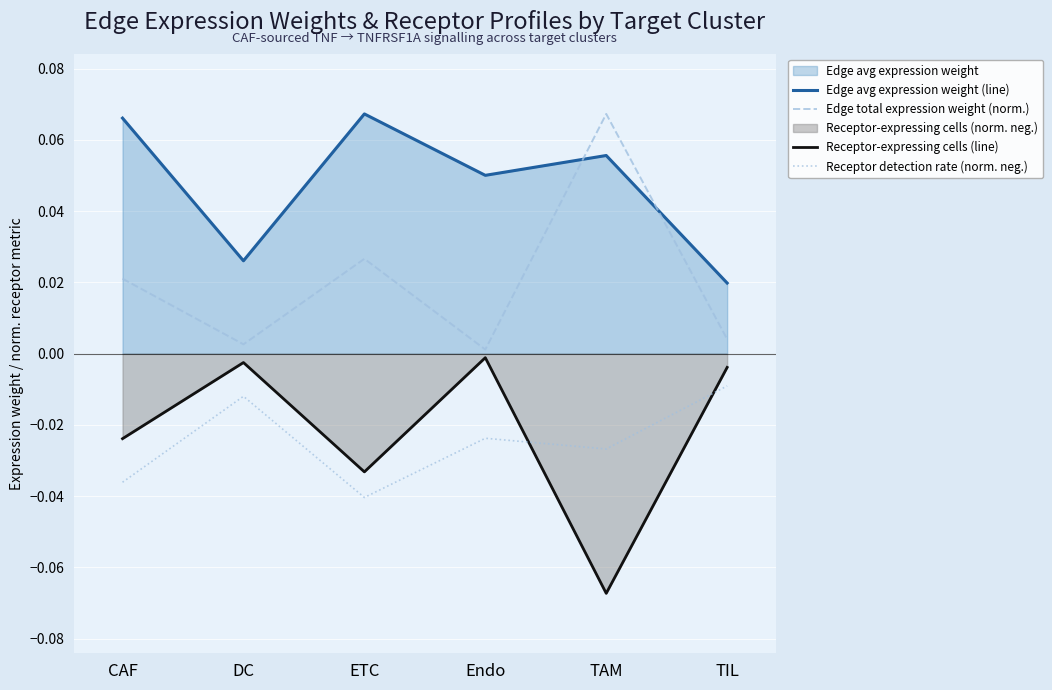

What is the sum of all Edge total expression weight (norm.) values?

0.1